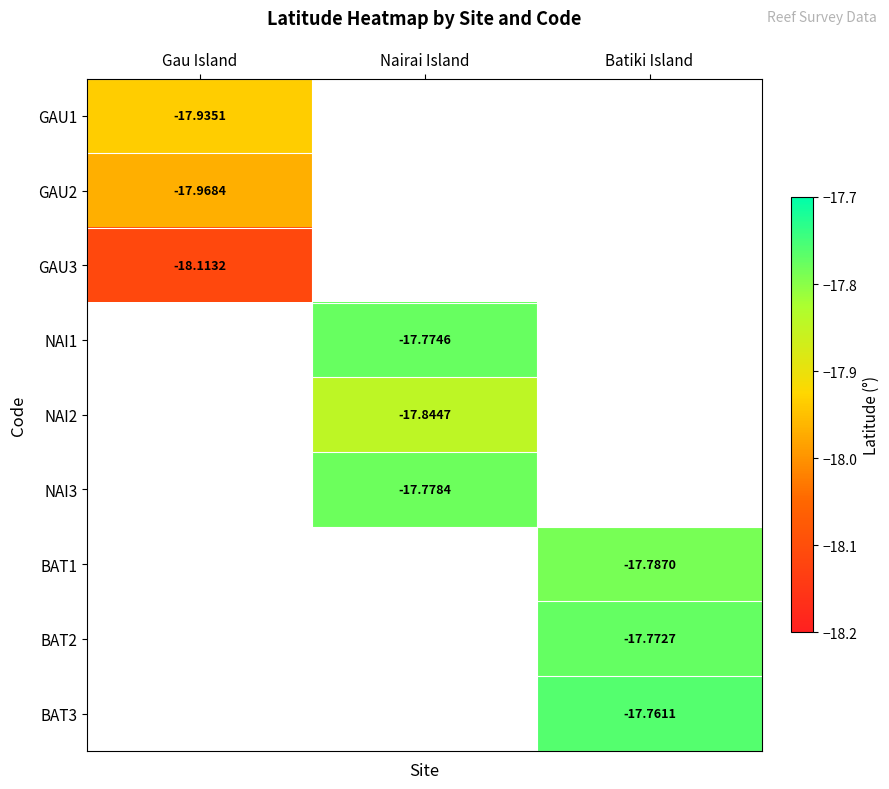

Is the value of BAT1 at Batiki Island greater than the value of NAI3 at Nairai Island?

No